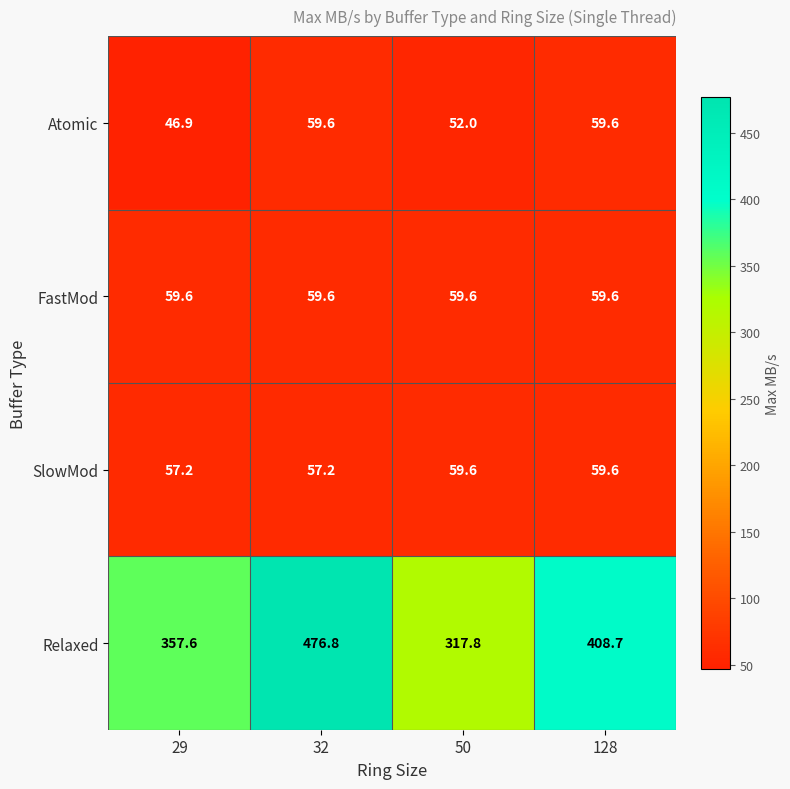

What is the total value across all series at 32?

653.2